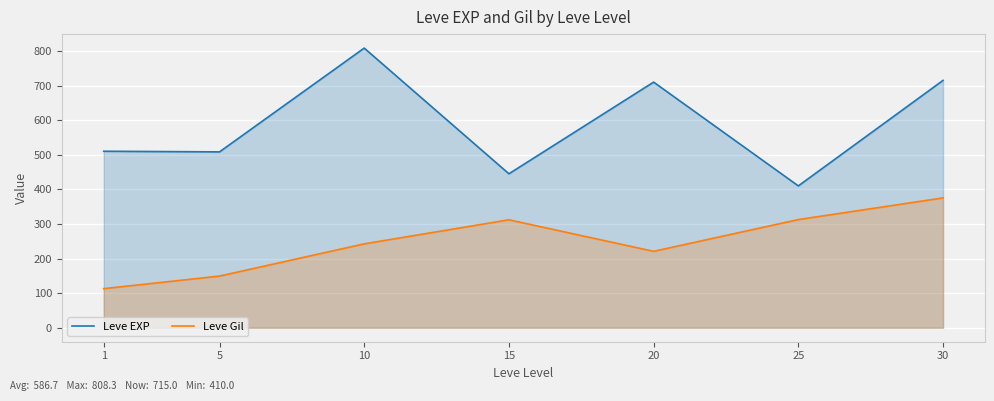

What is the difference between the Leve Gil values at 5 and 10?

93.2